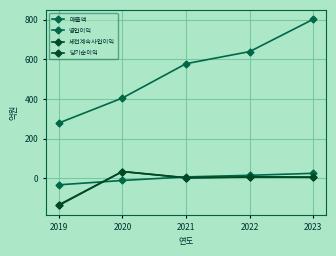

How many data points in 영업이익 are less than 8?

2